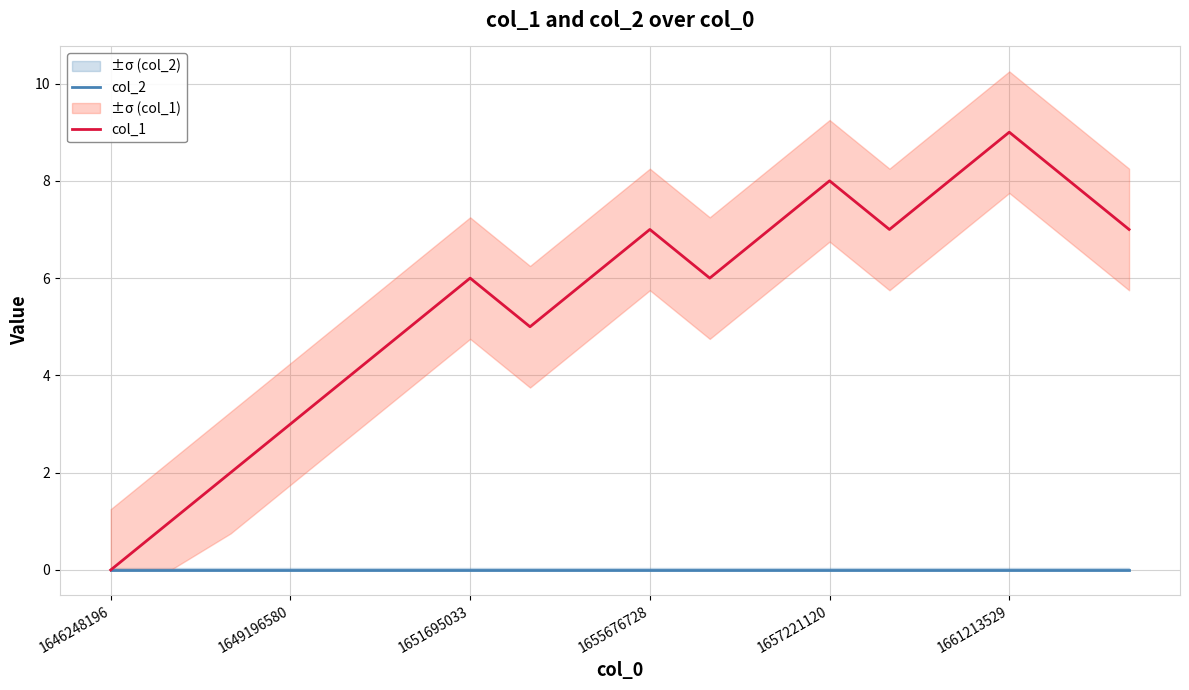

How many lines are shown in the chart?

2